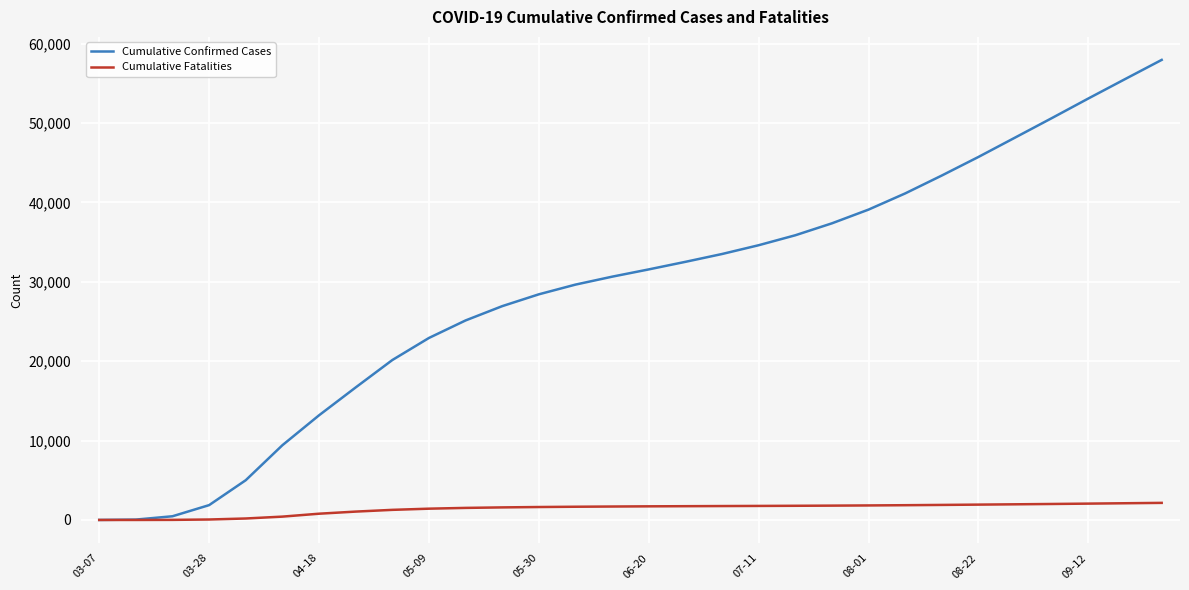

Rank the series by their maximum value, from lowest to highest.

Cumulative Fatalities, Cumulative Confirmed Cases